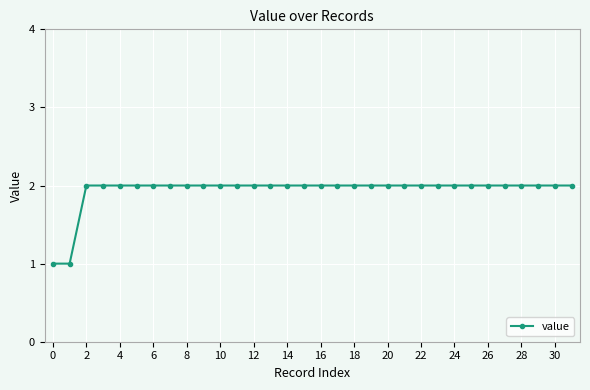

What is the value of the 20th point from the left?

2